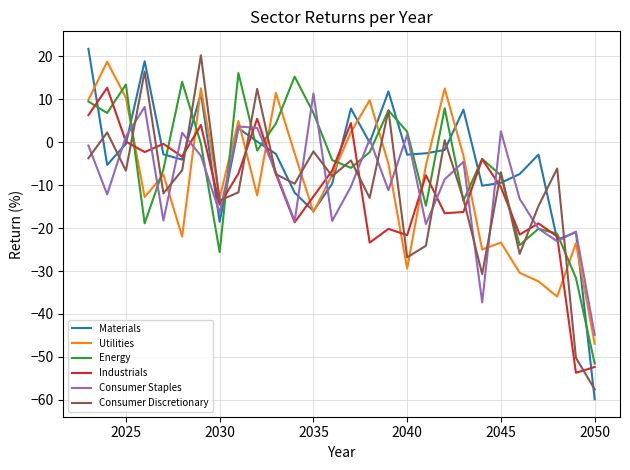

True or false: Energy and Utilities cross at least once.

True